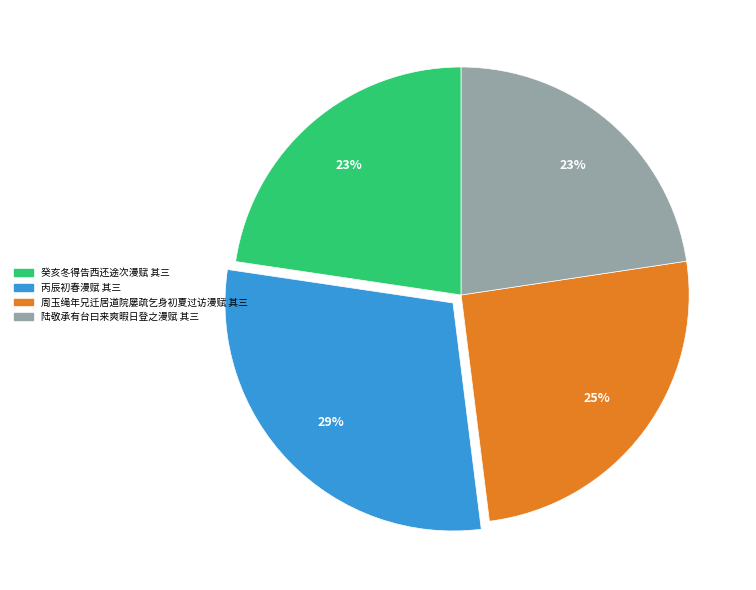

To the nearest percent, what percentage of the pie is 丙辰初春漫赋 其三?

29%